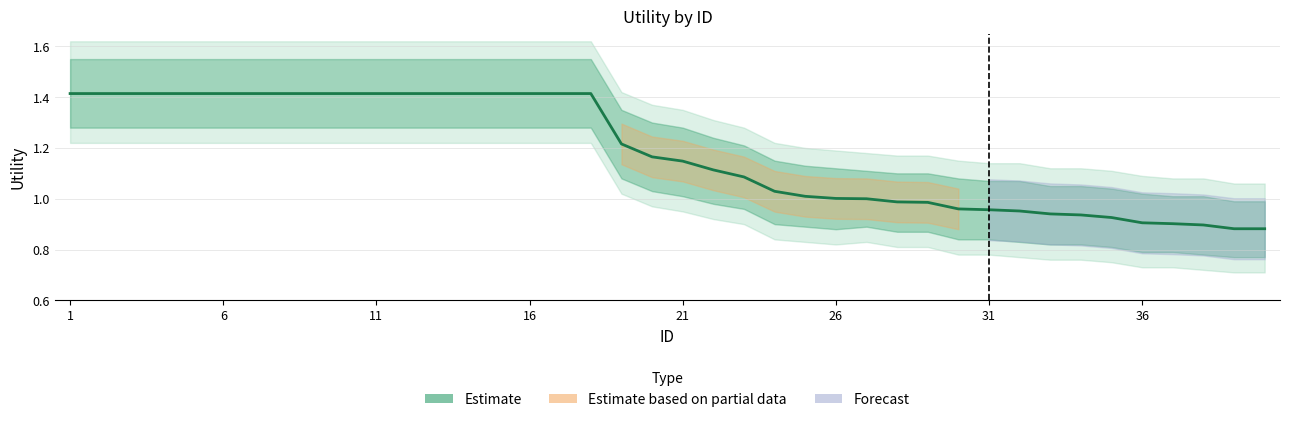

Which has a higher value, 11 or 20?

11